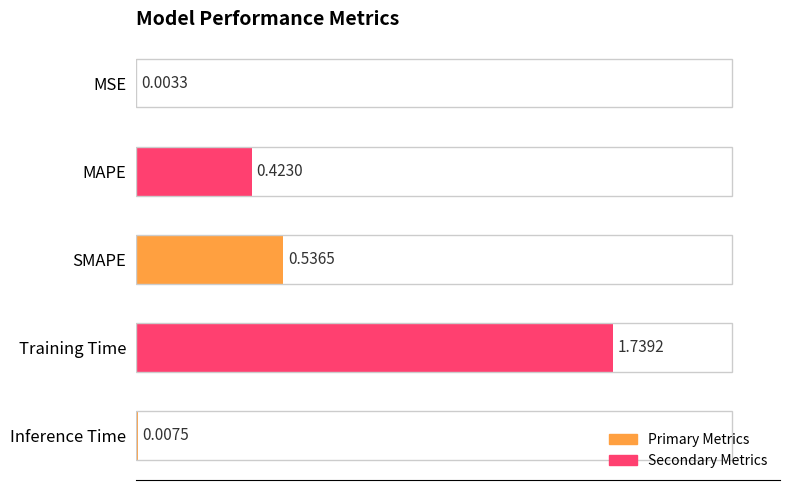

What is the sum of all values?

2.7